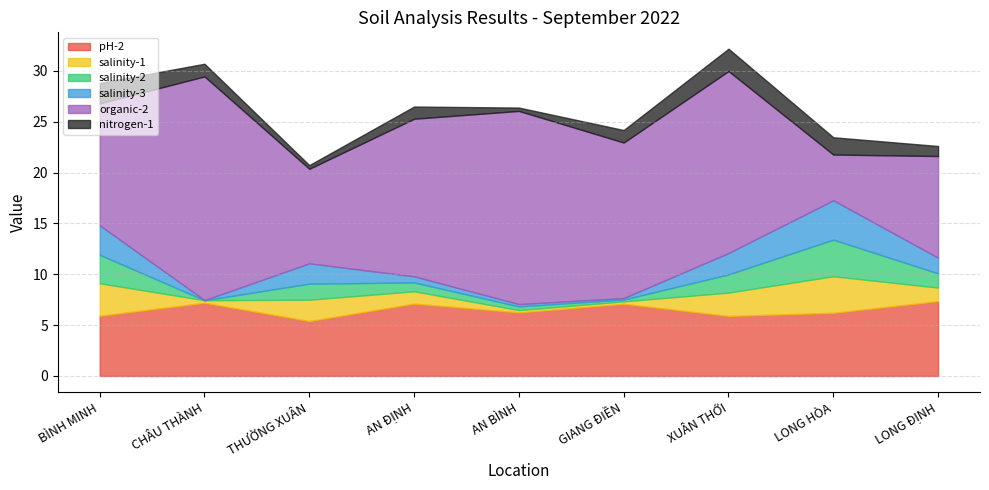

Where is the first local maximum for salinity-2?

THƯỜNG XUÂN